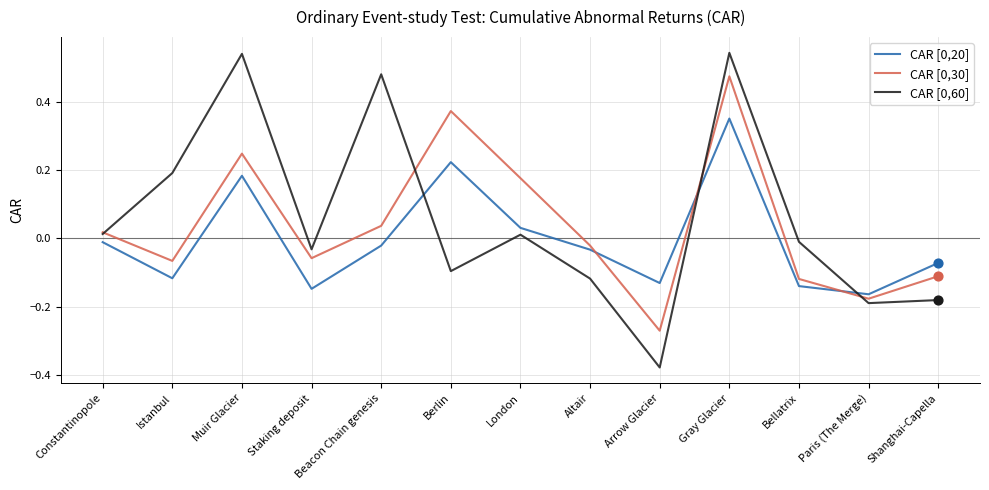

At which category is the sum across all series the highest?

Gray Glacier